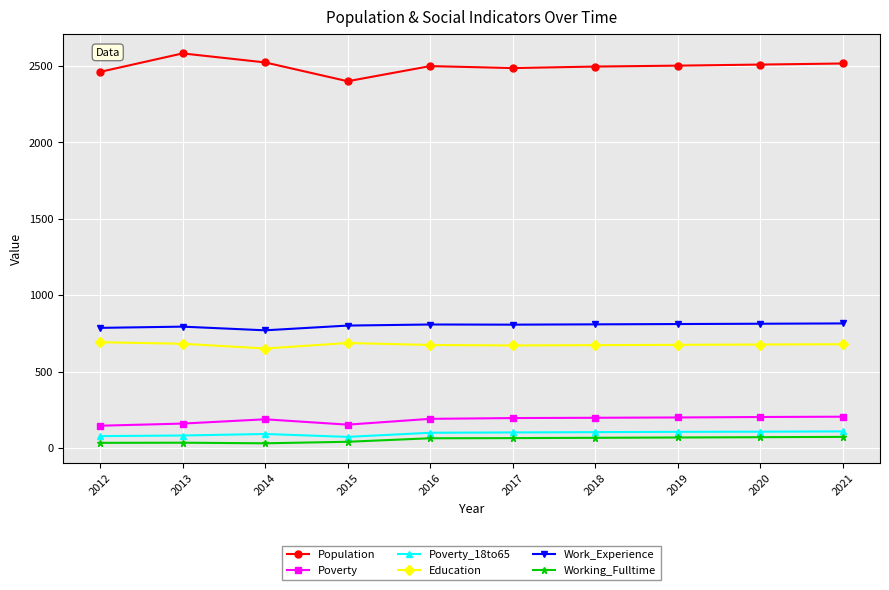

True or false: Education has more than 0 points higher than both neighbors.

True